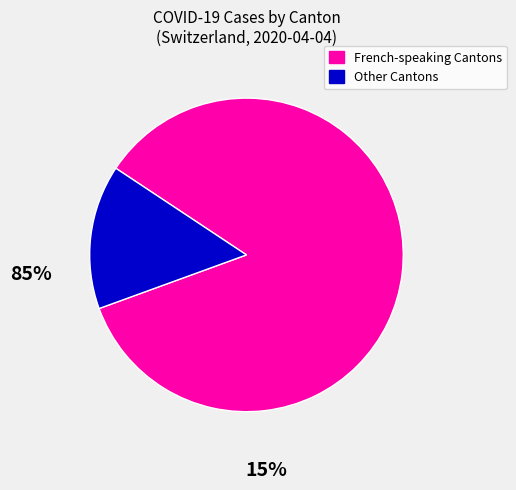

Is there a majority slice in this chart?

Yes